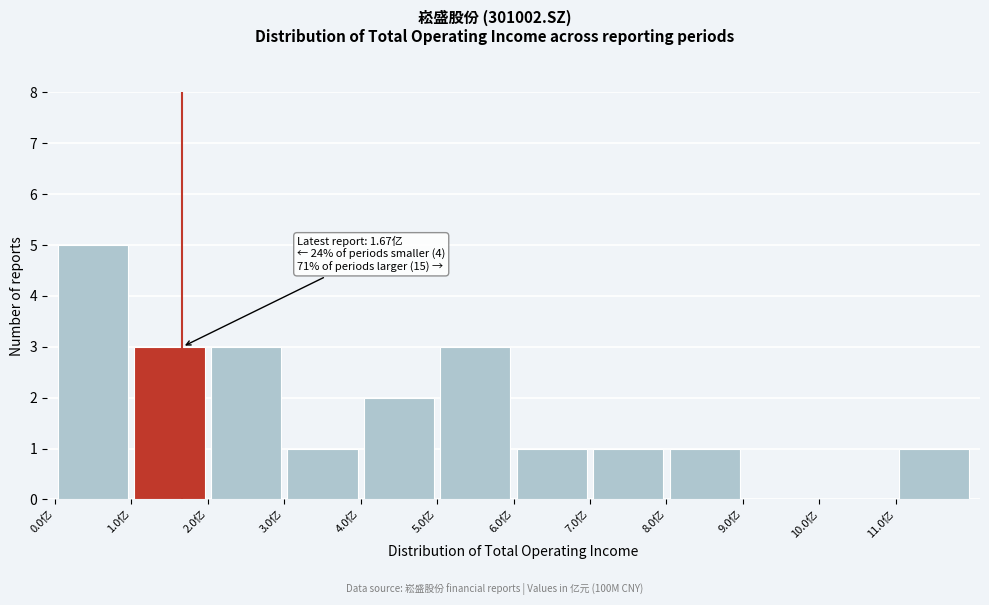

Over which range of the x-axis is the bar tallest?

0 to 1